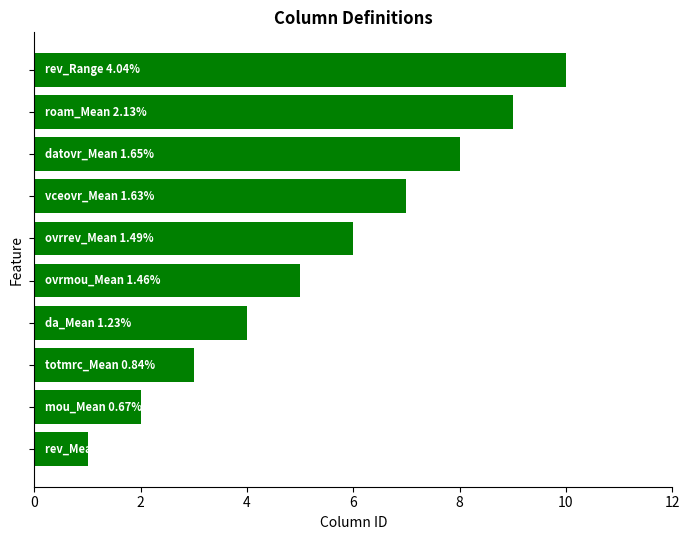

What is the difference between the maximum and minimum values?

9